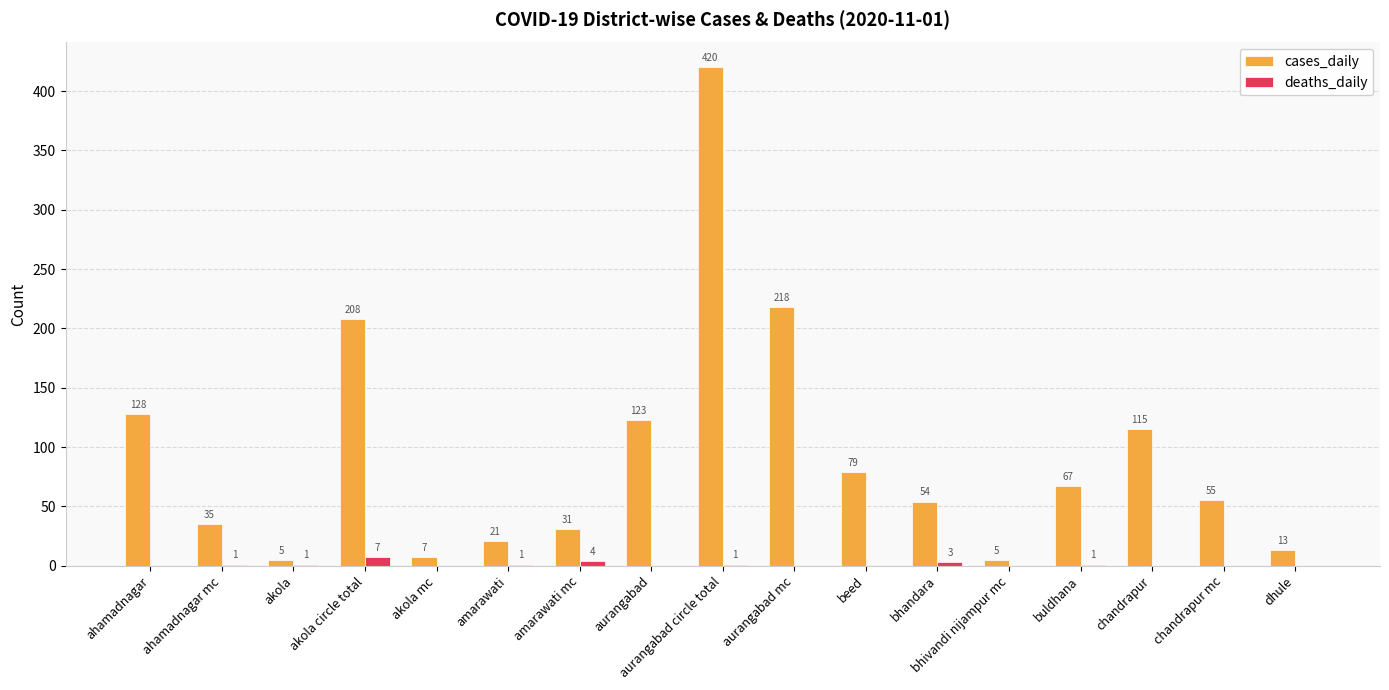

The value of cases_daily at bhandara is 54. True or false?

True